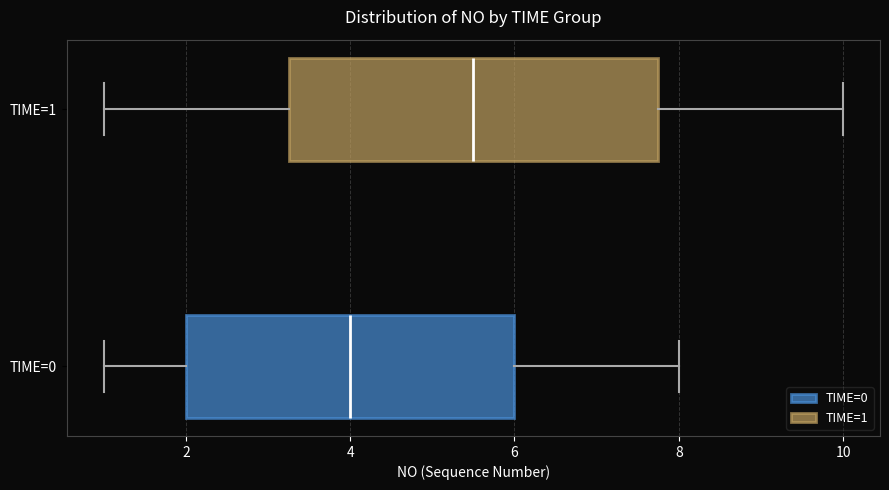

Where does the right whisker of the box for TIME=0 end on the x-axis? The values are not printed on the chart, so give them approximately, as read against the axis.

8.0